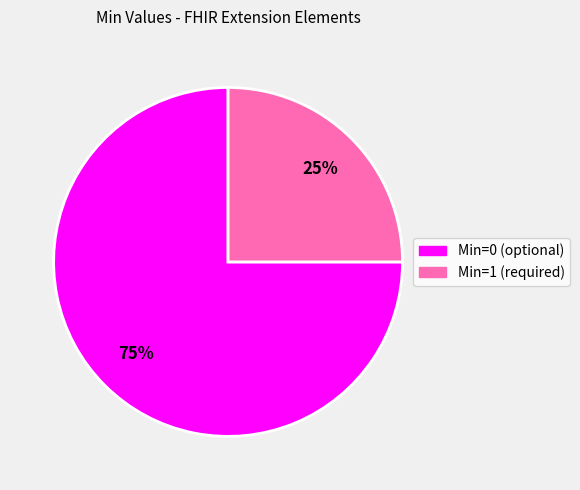

Is there any slice that represents more than half of the pie?

Yes